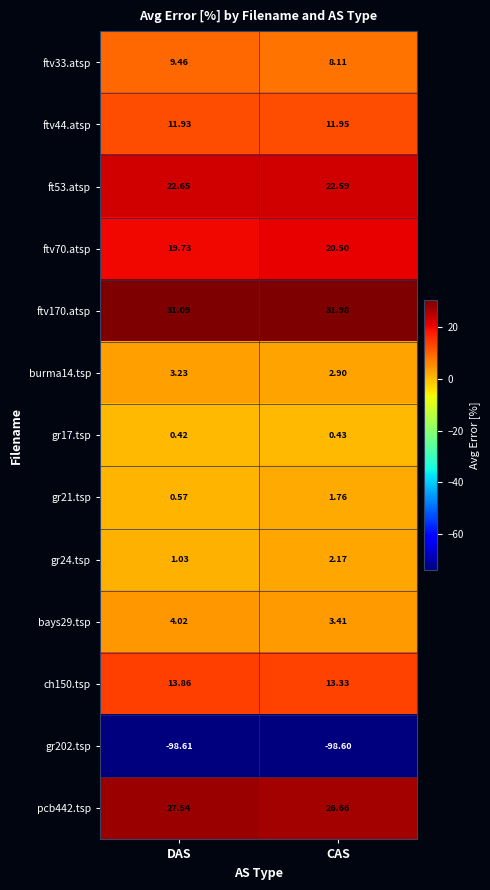

Where does the burma14.tsp series first go above 3?

DAS